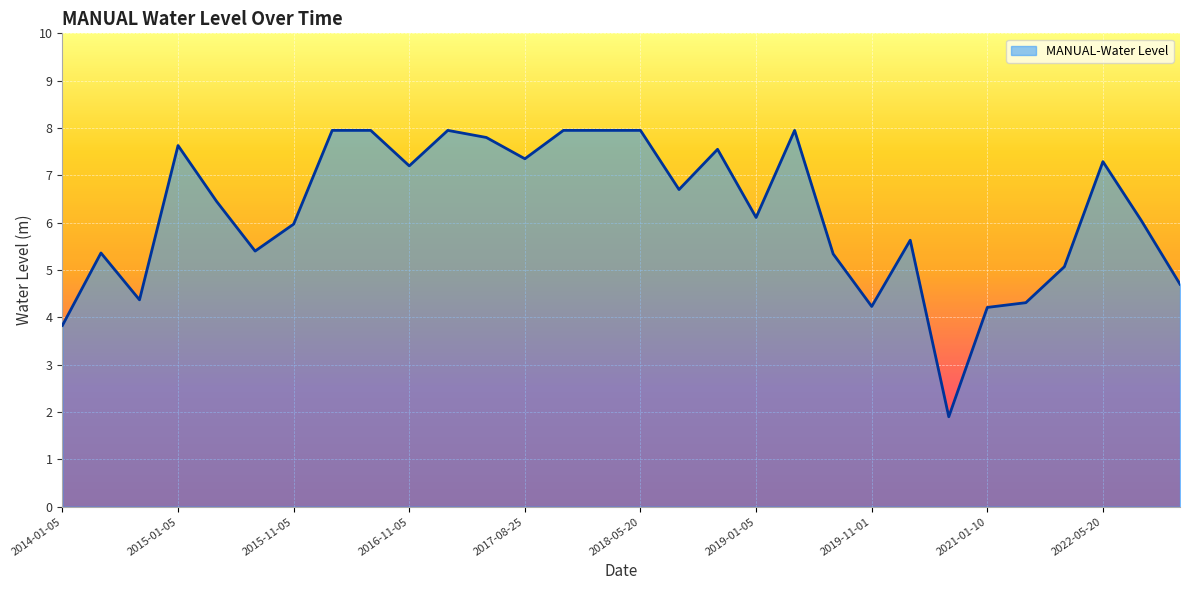

What is the difference between the maximum and minimum values?

6.0